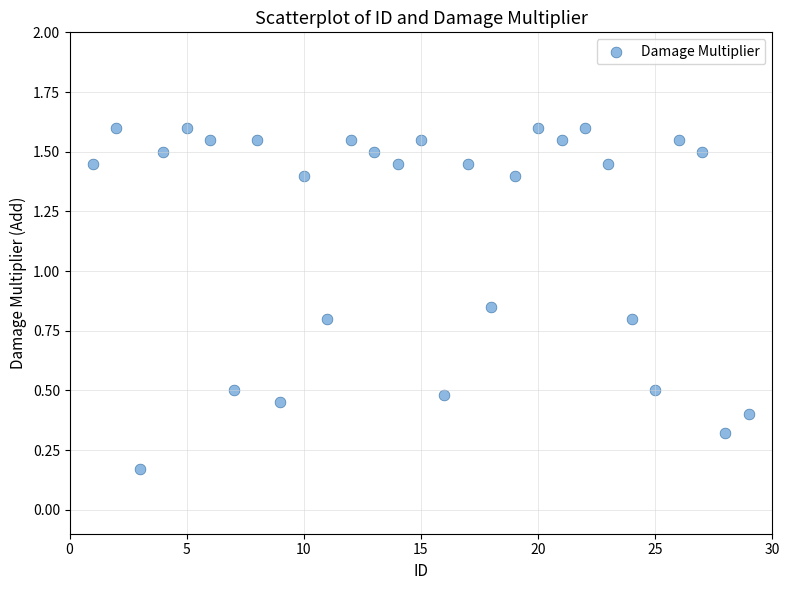

What is the range of X values (max minus min)?

28.0